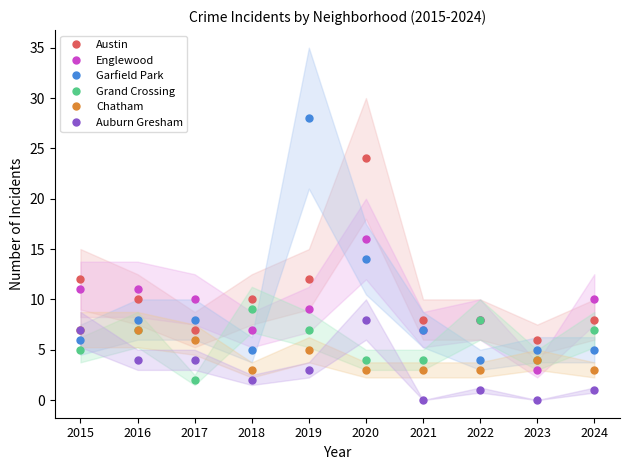

What is the sum of all Chatham values?

44